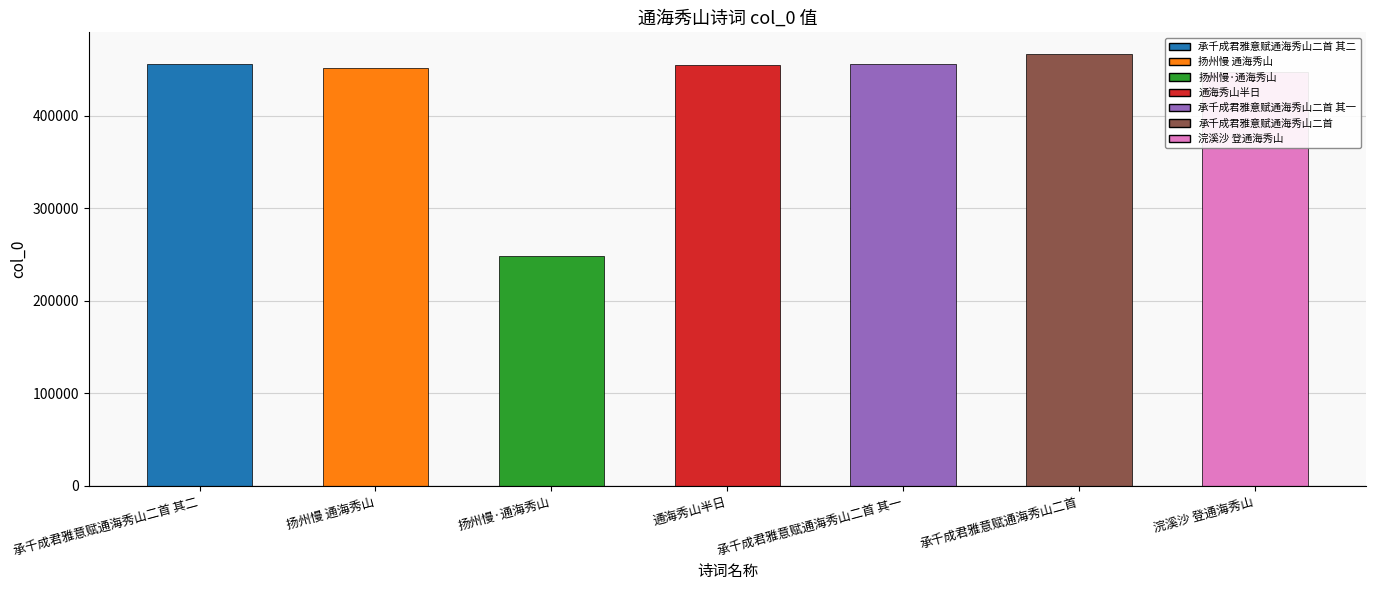

True or false: the data shows 789328 at 通海秀山半日.

False